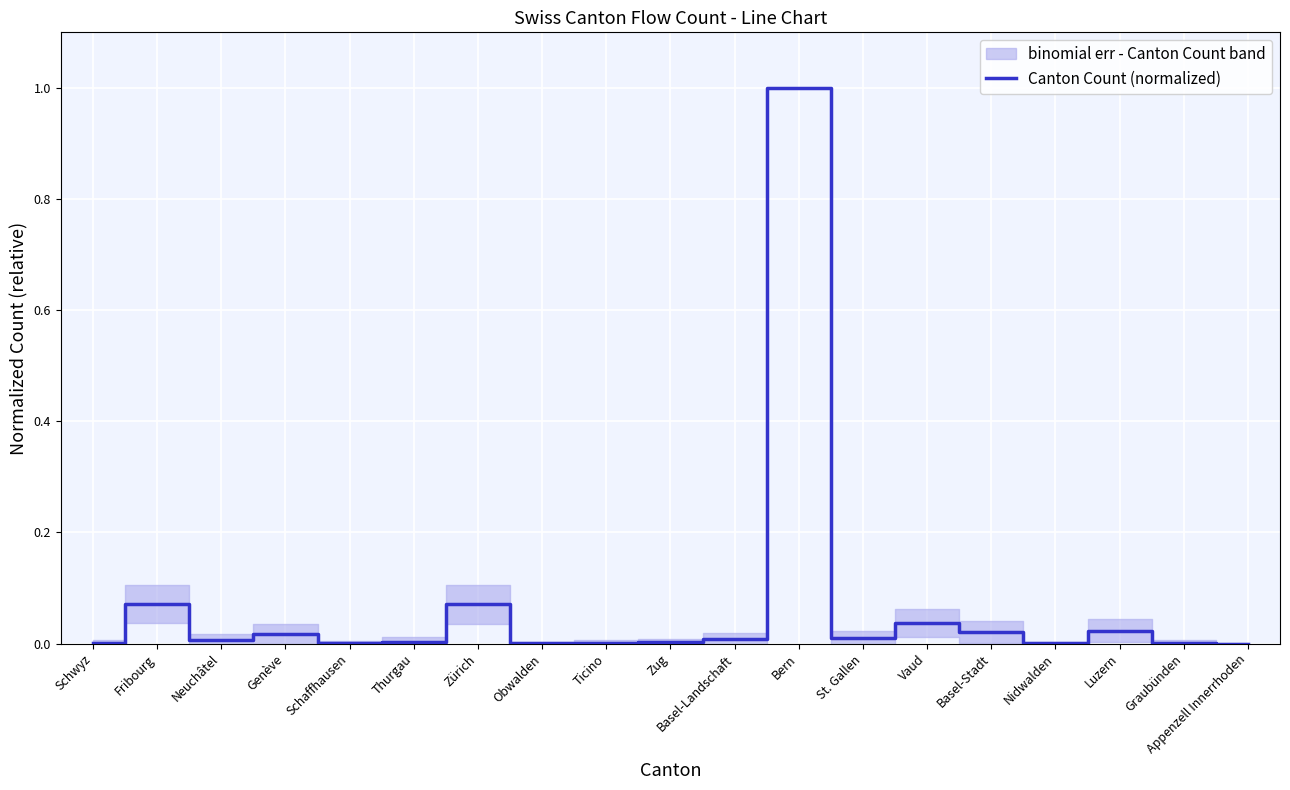

How many points are lower than both their immediate neighbors (excluding endpoints)?

5